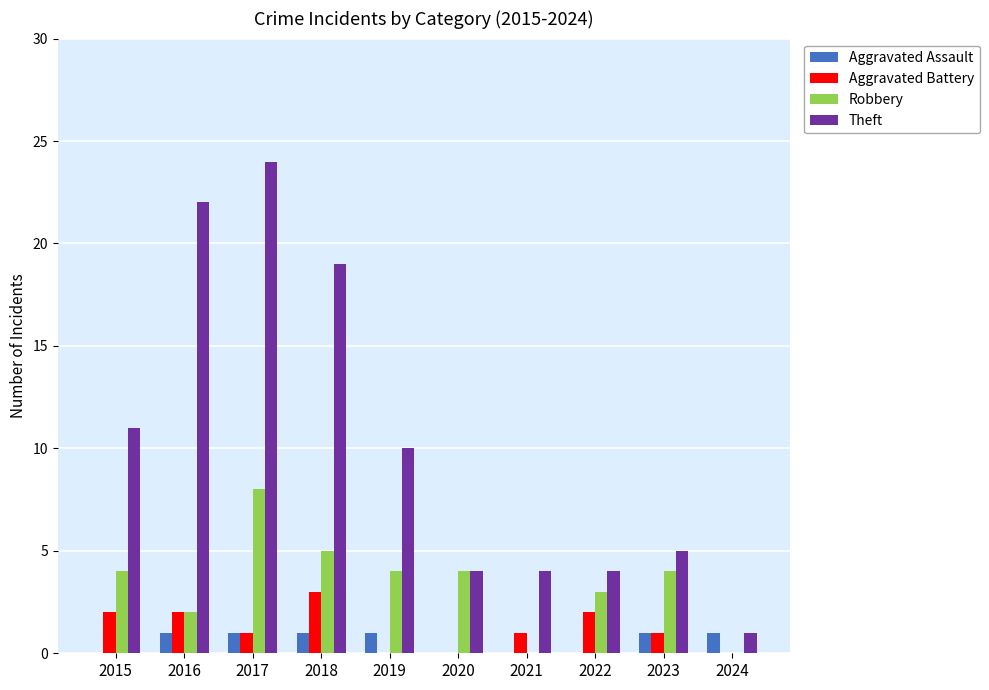

What is the spread (max minus min) of values at 2019?

10